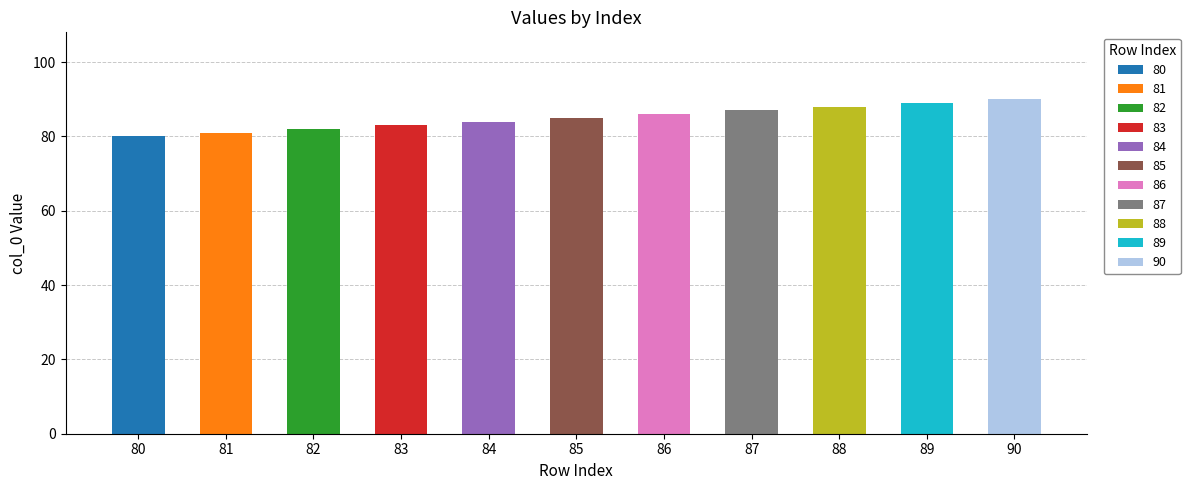

Are the bars grouped side by side (vs. stacked)?

No